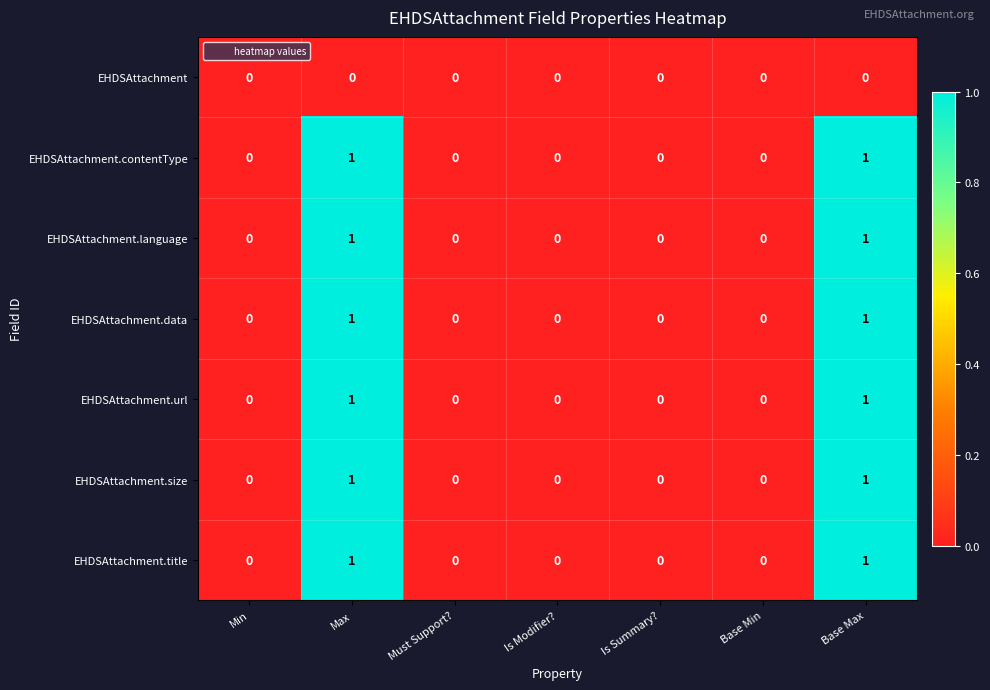

Count the EHDSAttachment.language values in the range 0 to 1.

7